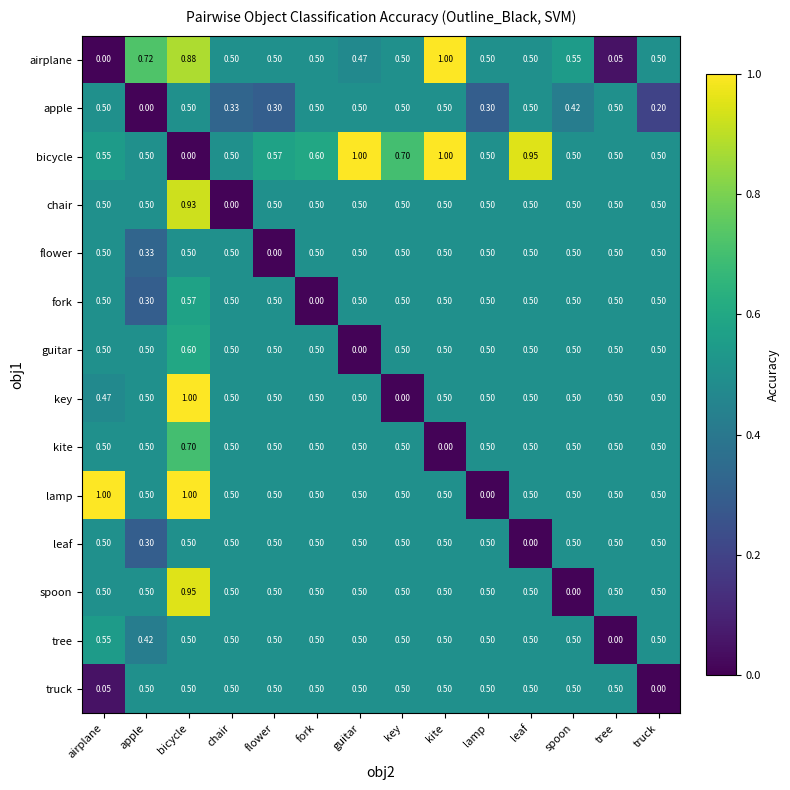

At which label is guitar closest to 0?

guitar